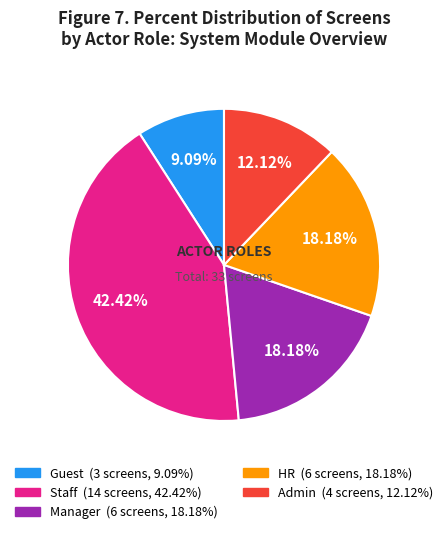

How many segments does this pie chart have?

5